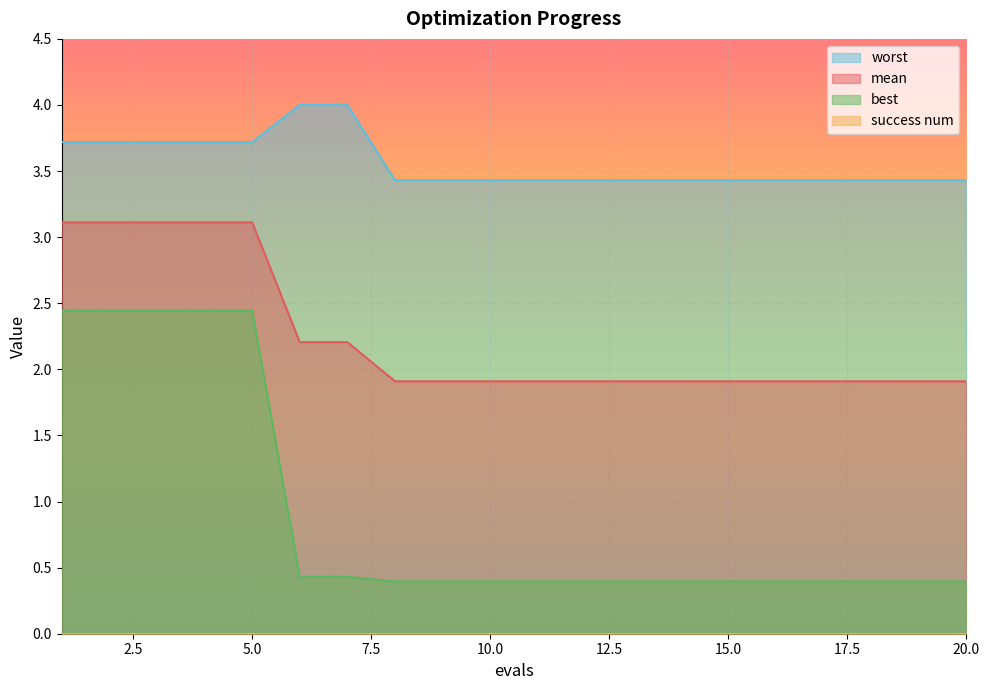

Between 19 and 2, which is larger?

2